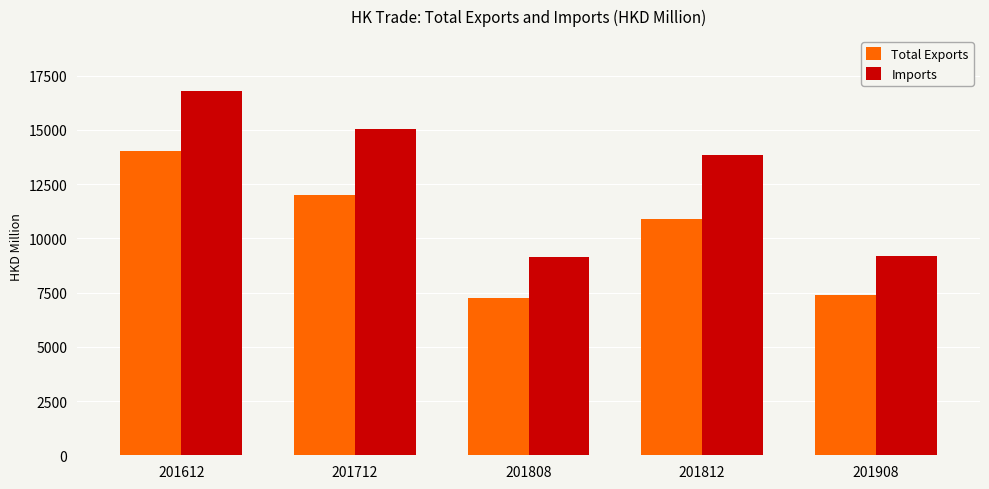

How many groups of bars are there?

5